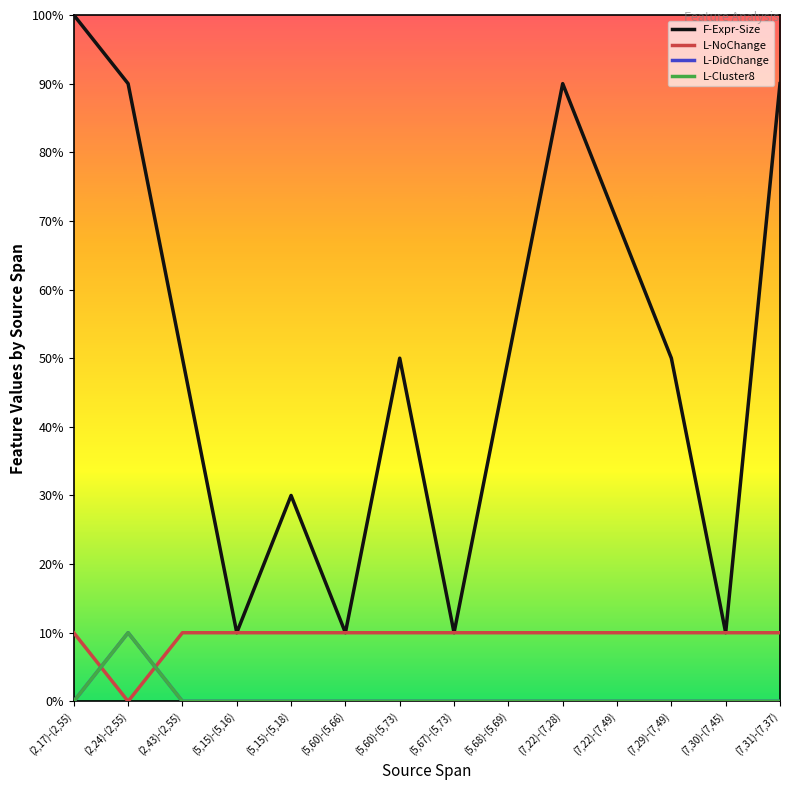

At which category is the sum across all series the highest?

(2,17)-(2,55)